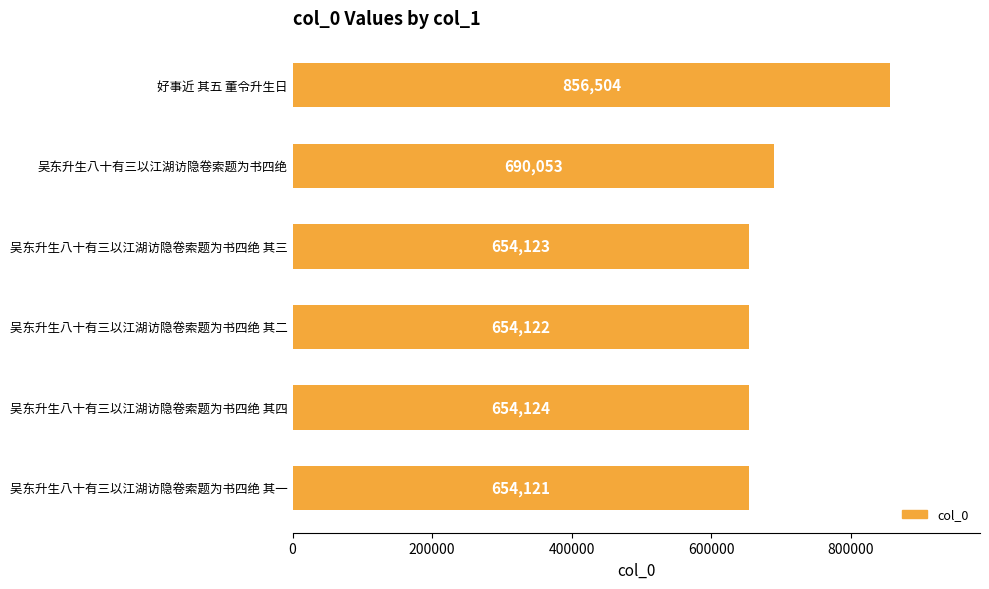

List the labels in order of value, smallest first.

吴东升生八十有三以江湖访隐卷索题为书四绝 其一, 吴东升生八十有三以江湖访隐卷索题为书四绝 其二, 吴东升生八十有三以江湖访隐卷索题为书四绝 其三, 吴东升生八十有三以江湖访隐卷索题为书四绝 其四, 吴东升生八十有三以江湖访隐卷索题为书四绝, 好事近 其五 董令升生日